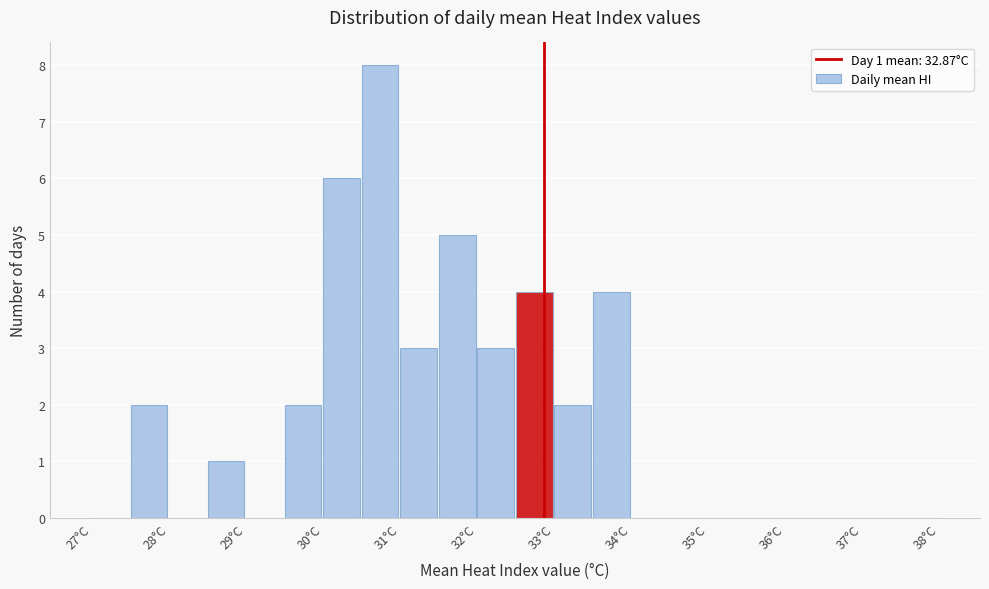

Which range on the x-axis has the tallest bar?

30.5 to 31.0